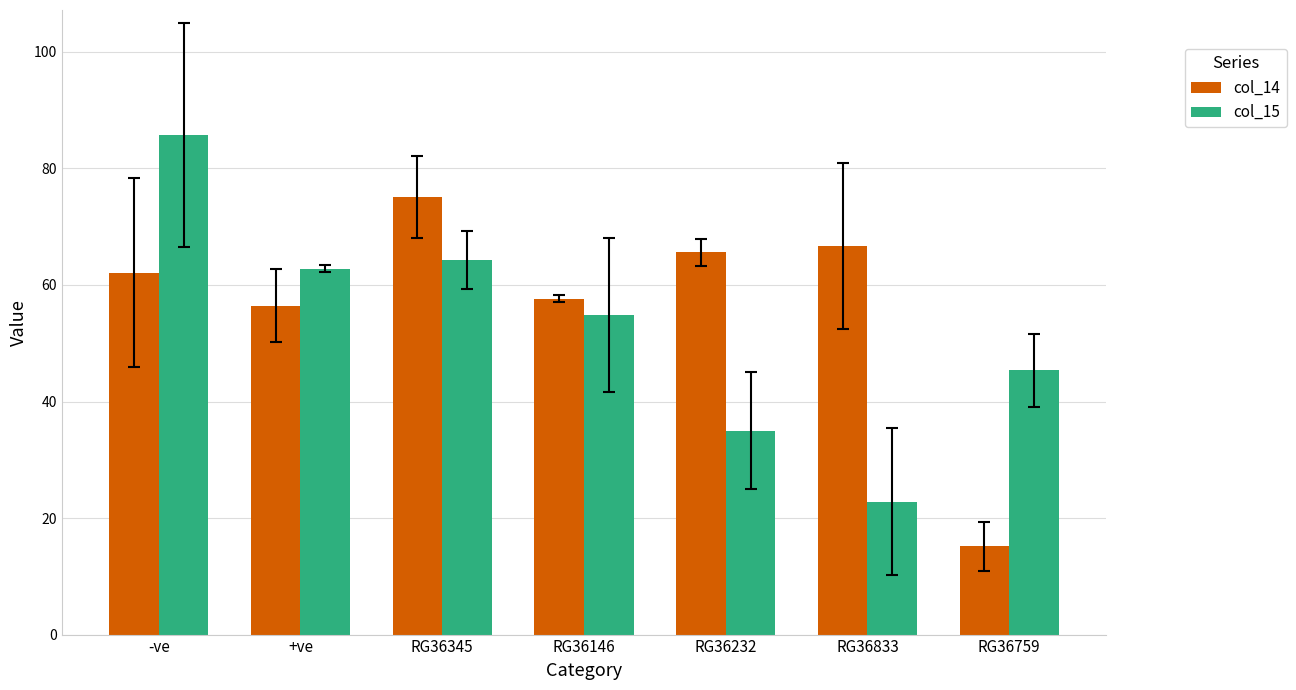

Reading right to left, list all the values displayed in this chart.

col_14: 15.2	66.6	65.6	57.7	75.1	56.5	62.1
col_15: 45.3	22.8	35.0	54.9	64.3	62.8	85.8